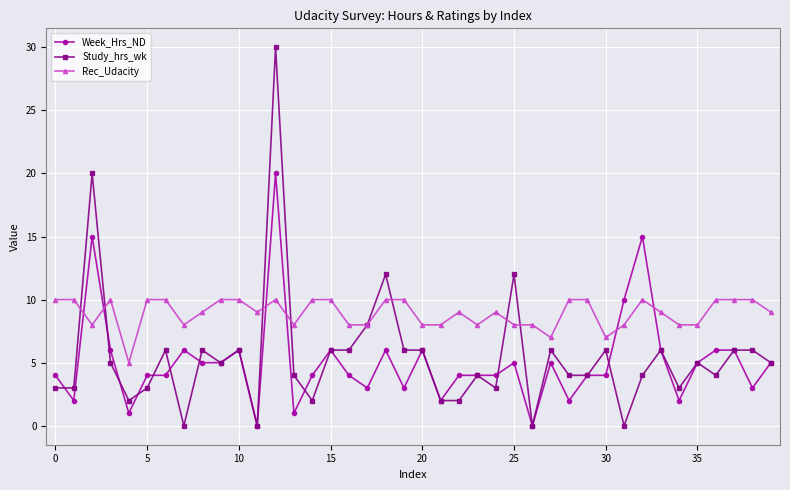

Which series has the largest total across all categories?

Rec_Udacity